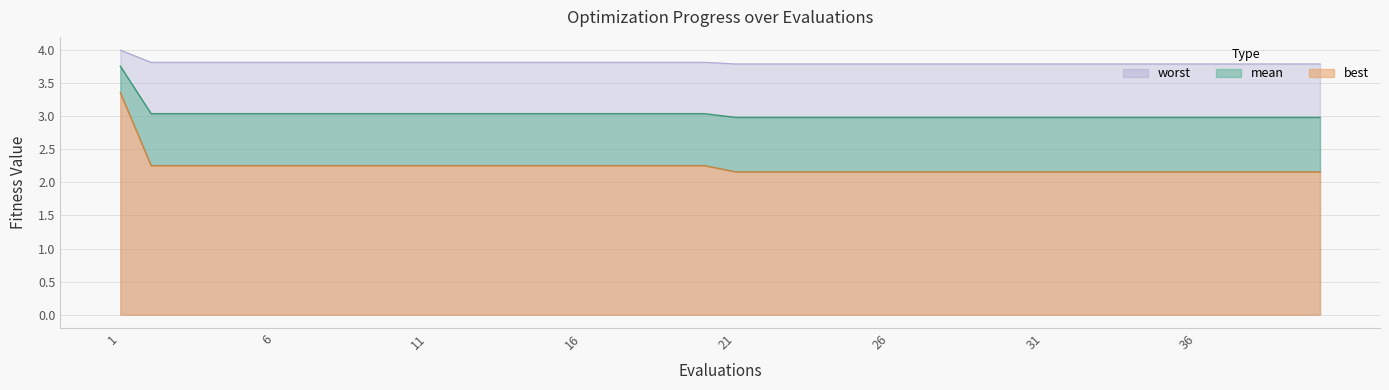

What is the value of the best point at the 38th from the left?

2.2